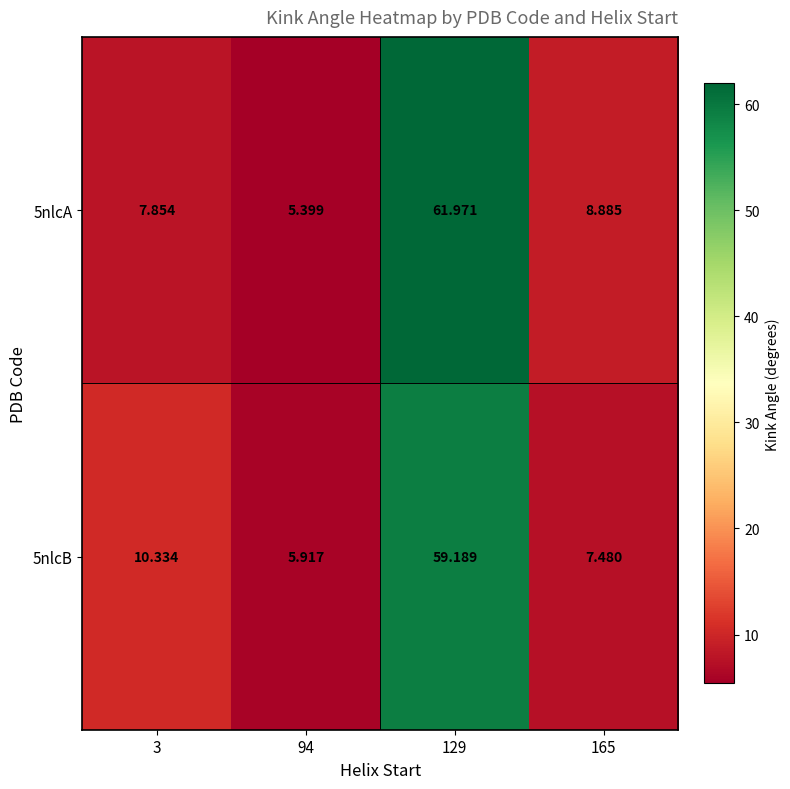

Is the value of 5nlcB at 3 greater than the value of 5nlcA at 165?

Yes